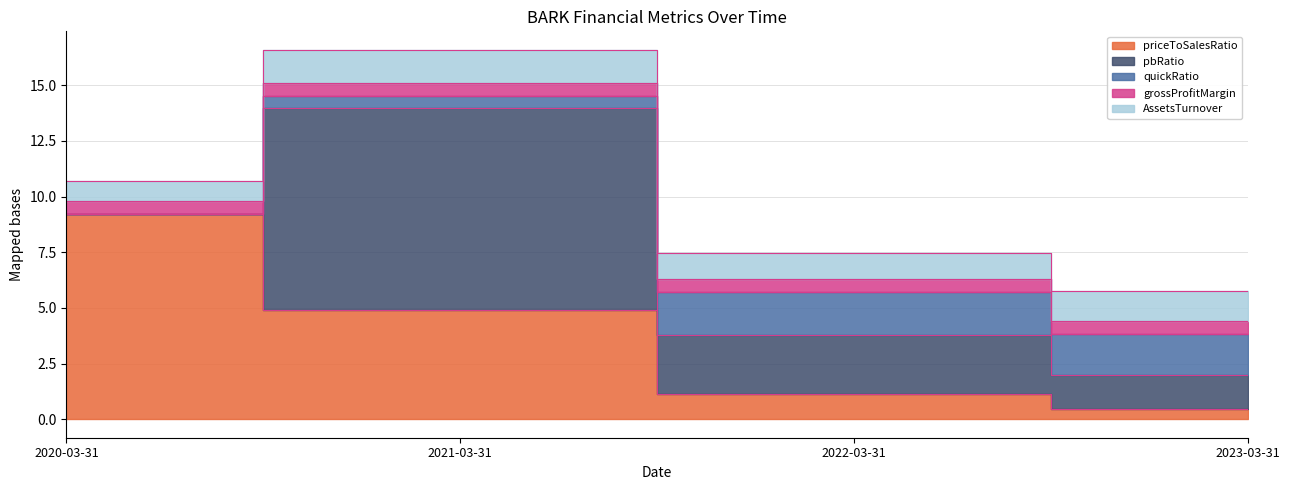

Is the value of grossProfitMargin at 2022-03-31 greater than the value of pbRatio at 2021-03-31?

No